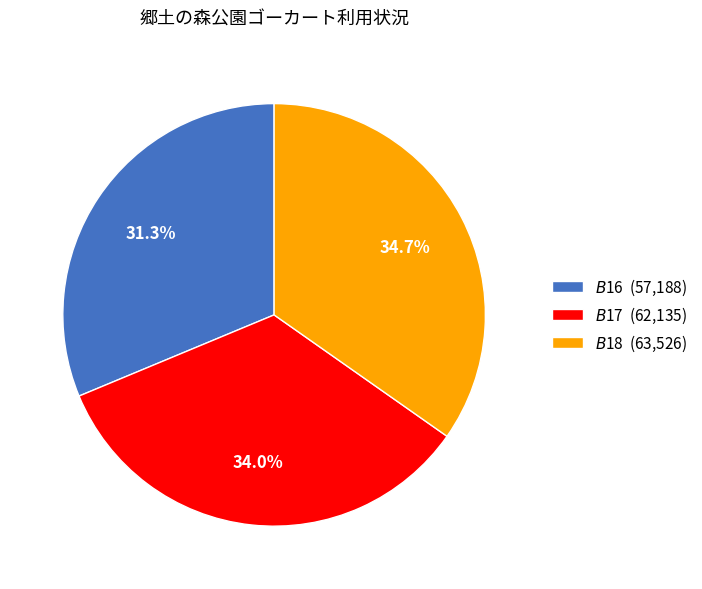

Does any single category account for the majority?

No